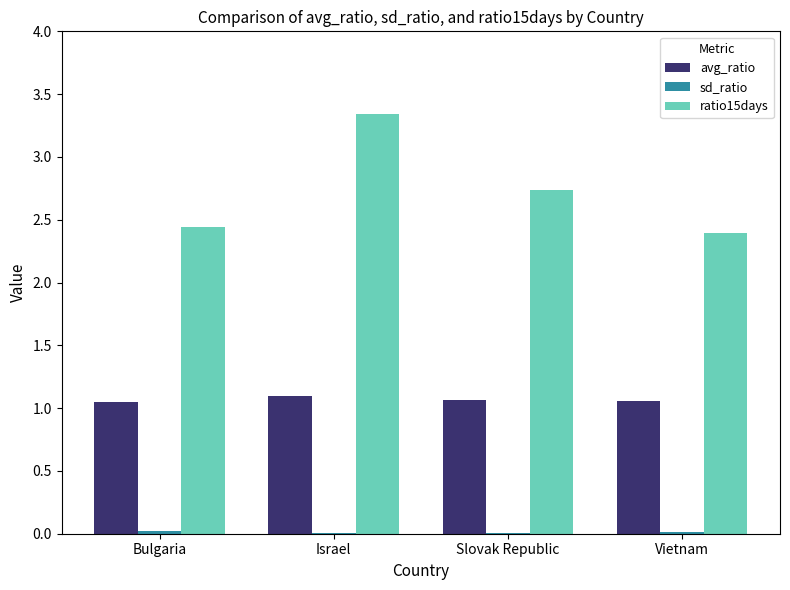

Which series has the largest total across all categories?

ratio15days